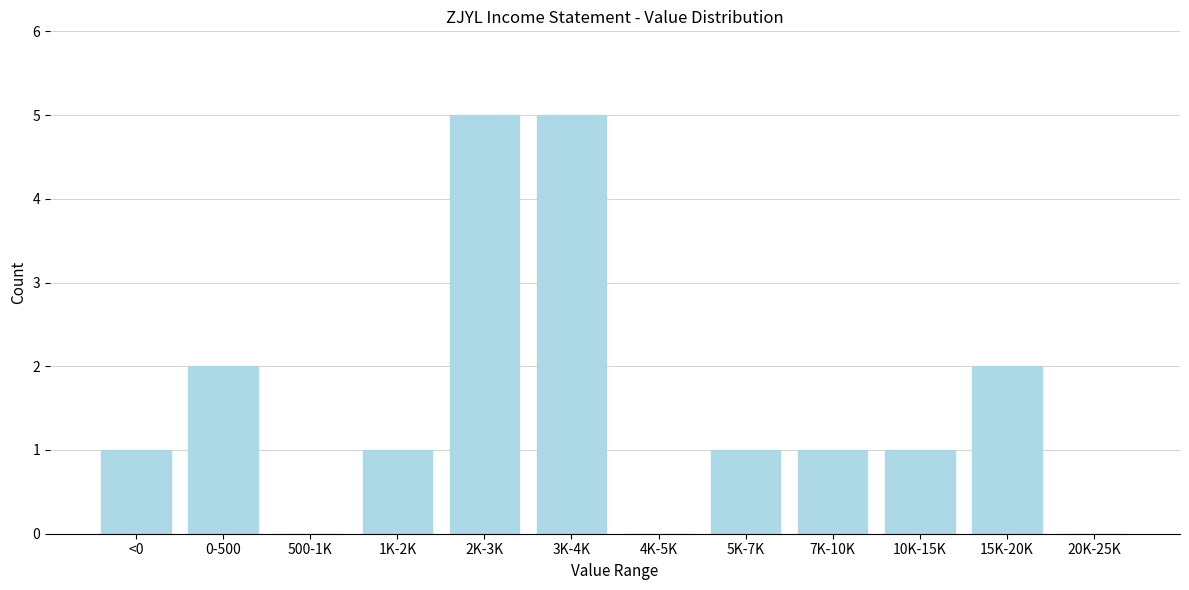

Reading left to right, transcribe all the data shown in this chart.

<0=1	0-500=2	500-1K=0	1K-2K=1	2K-3K=5	3K-4K=5	4K-5K=0	5K-7K=1	7K-10K=1	10K-15K=1	15K-20K=2	20K-25K=0